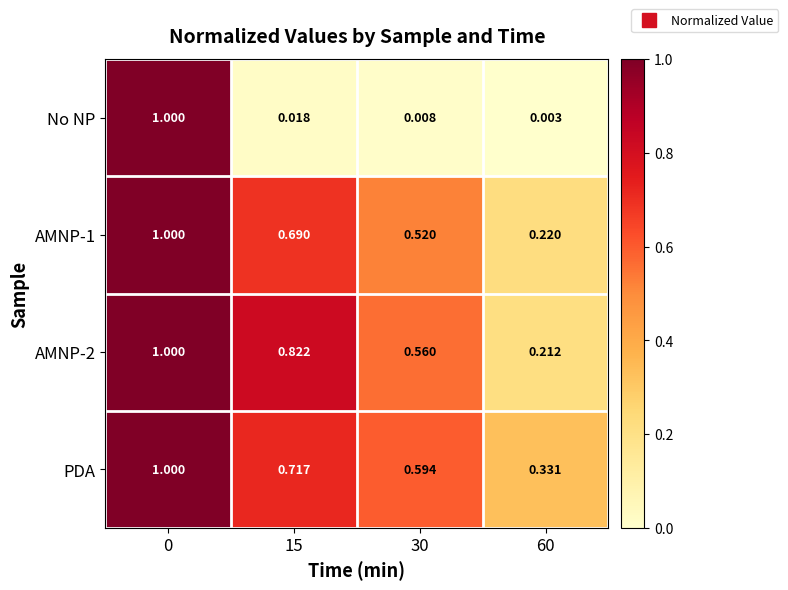

Is the value of PDA at 30 greater than the value of AMNP-1 at 0?

No